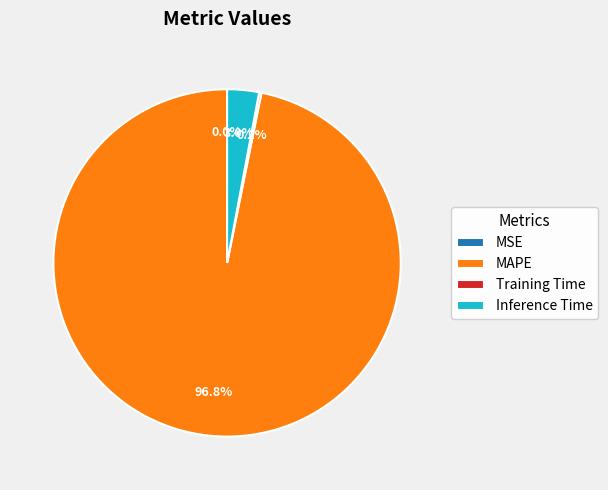

Is there any slice that represents more than half of the pie?

Yes